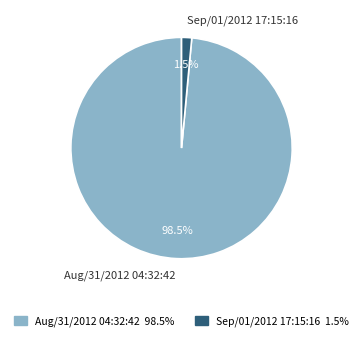

What is the largest slice in the pie chart?

Aug/31/2012 04:32:42